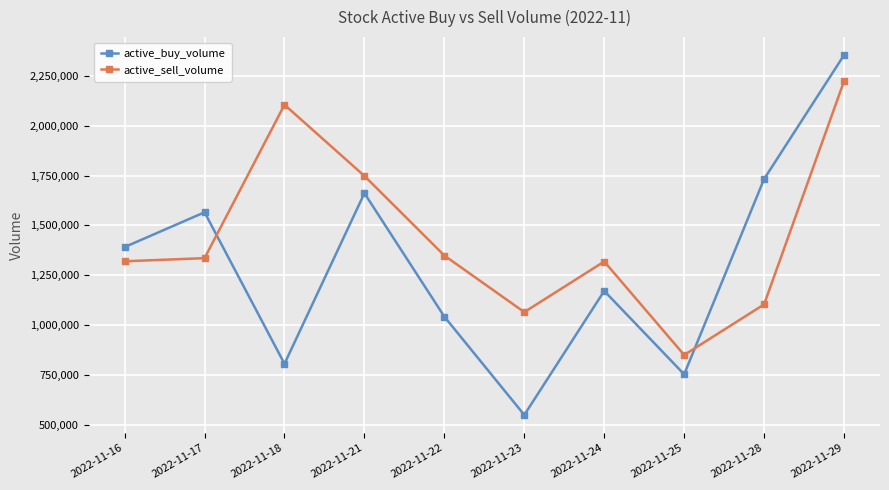

What is the highest value of the active_buy_volume series?

2352700